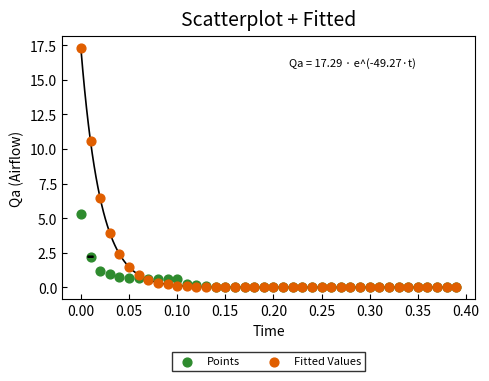

Across all series, what Y value is closest to 8?

6.5